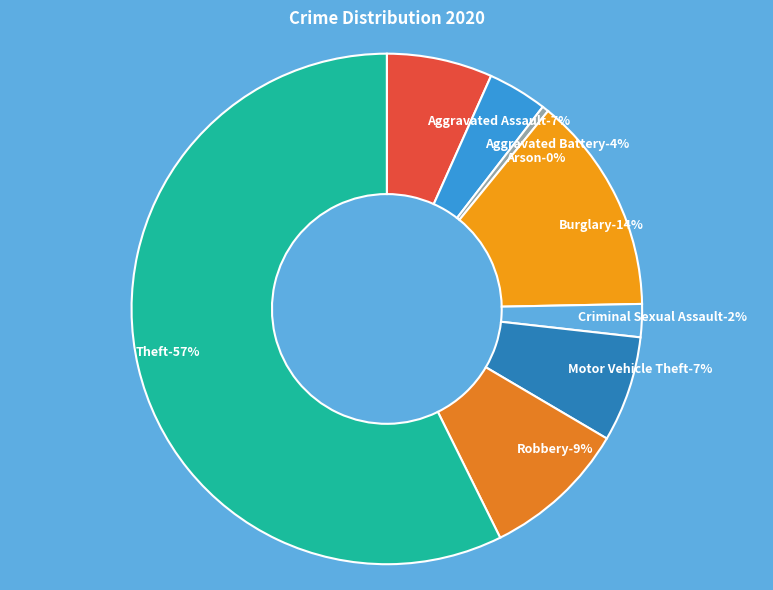

The Motor Vehicle Theft slice represents 1% of the pie. True or false?

False